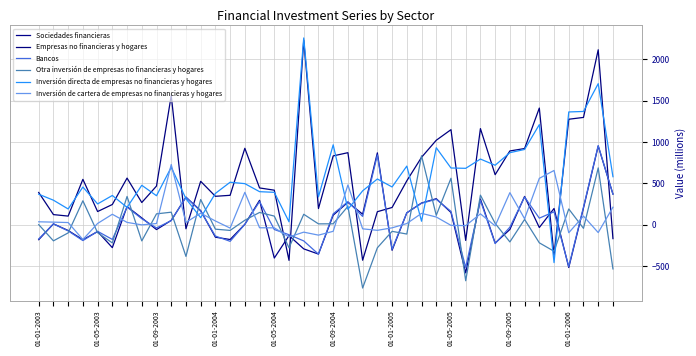

At which label does Inversión directa de empresas no financieras y hogares first exceed 476?

01-01-2006